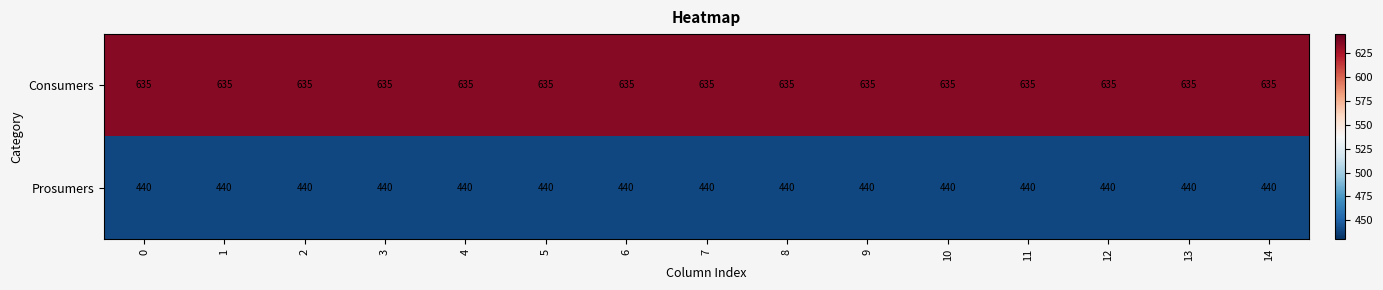

What is the sum of all Consumers values?

9525